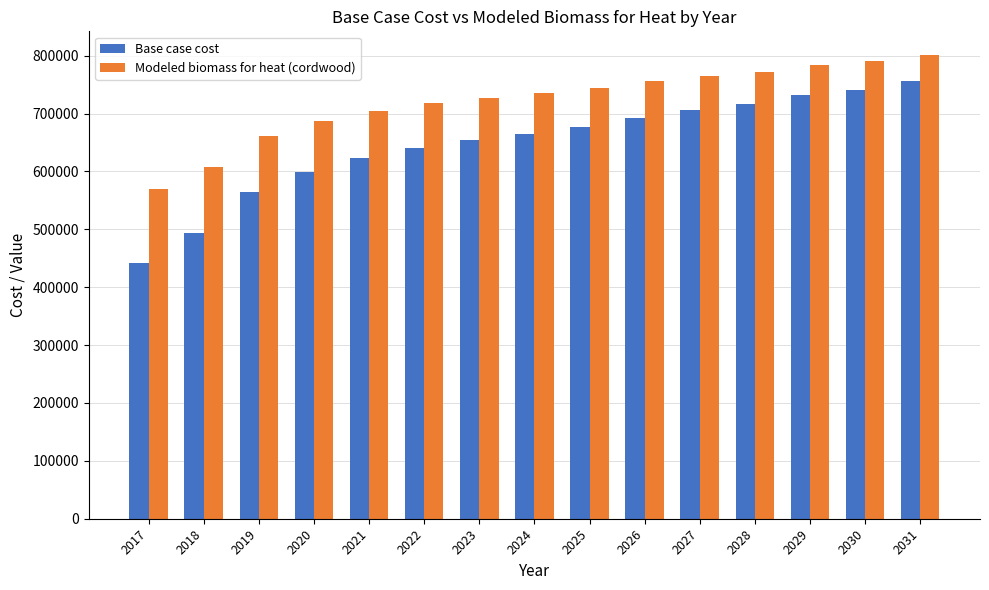

How many distinct data groups are displayed?

2